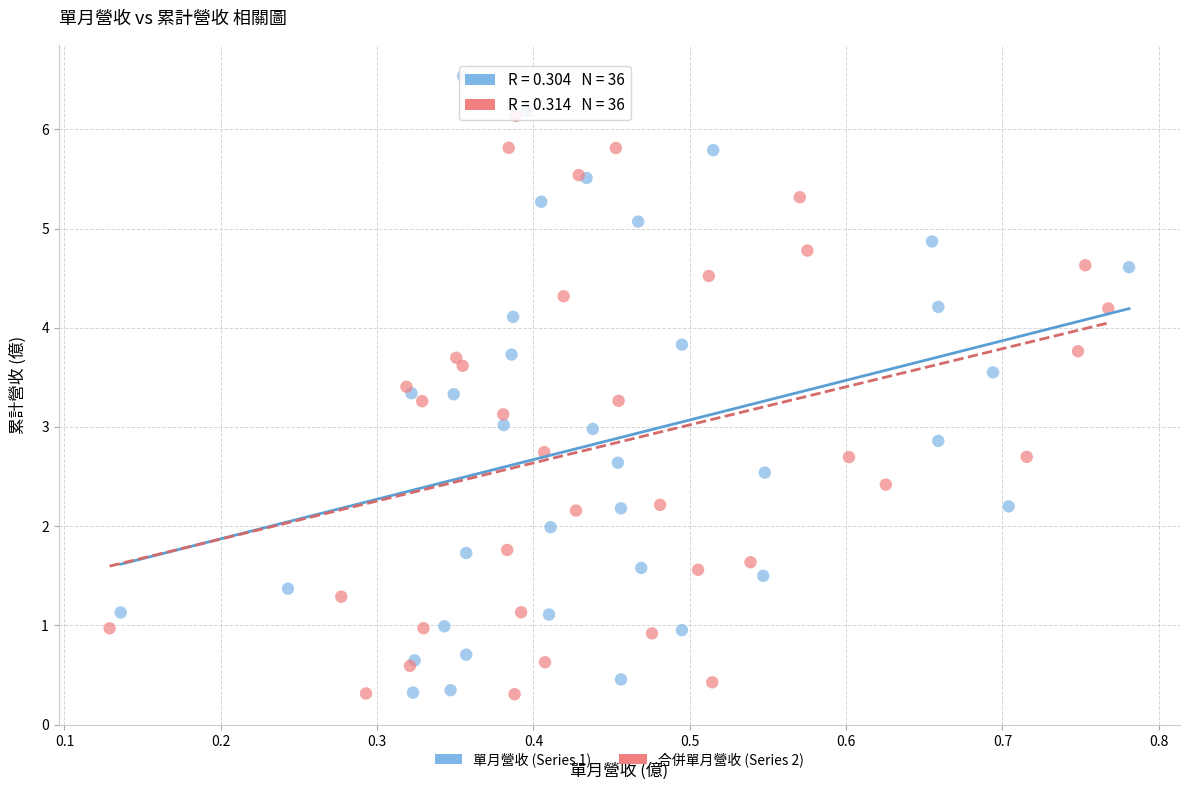

Which series has the largest Y range (max minus min)?

單月營收 (Series 1)